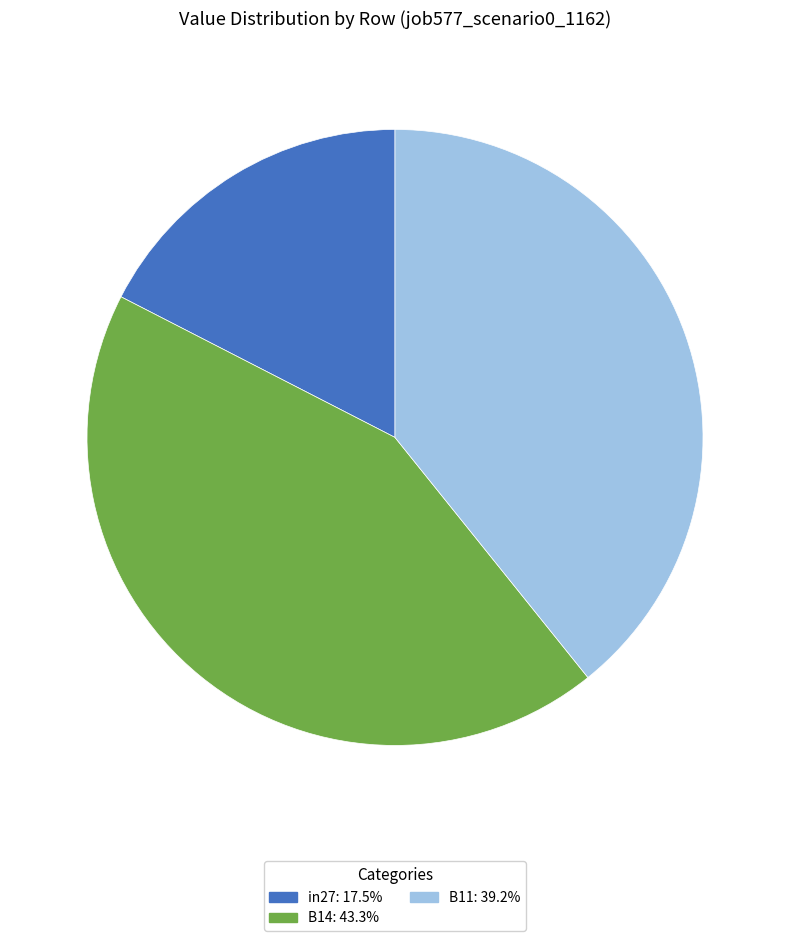

Is it true that B14 is 51% of the pie?

False